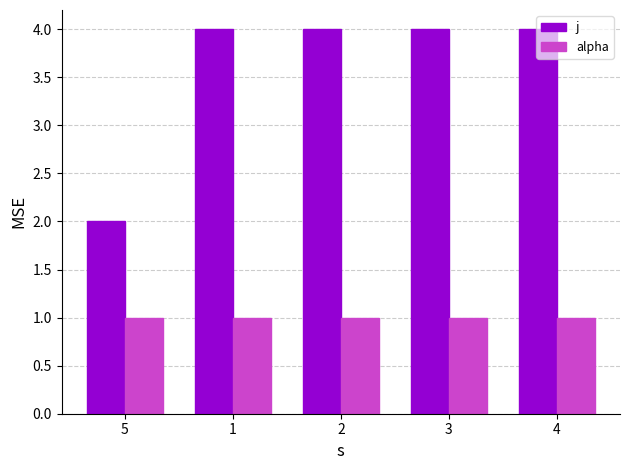

What position from the right is 2?

3